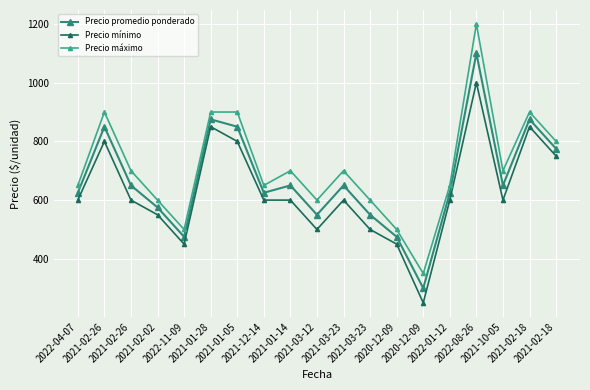

How many lines are shown in the chart?

3